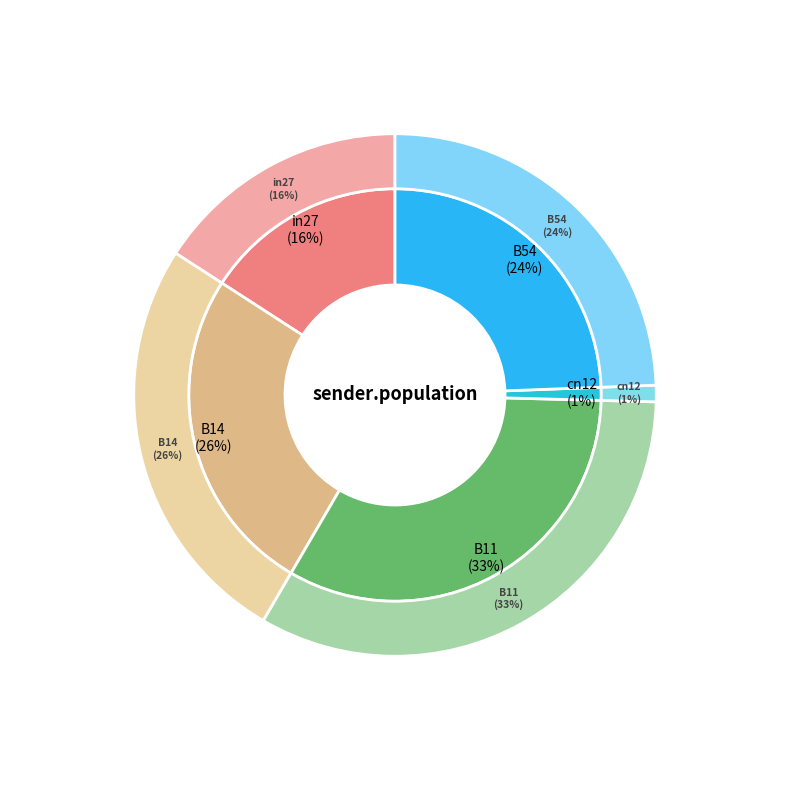

Which slice is the largest?

B11